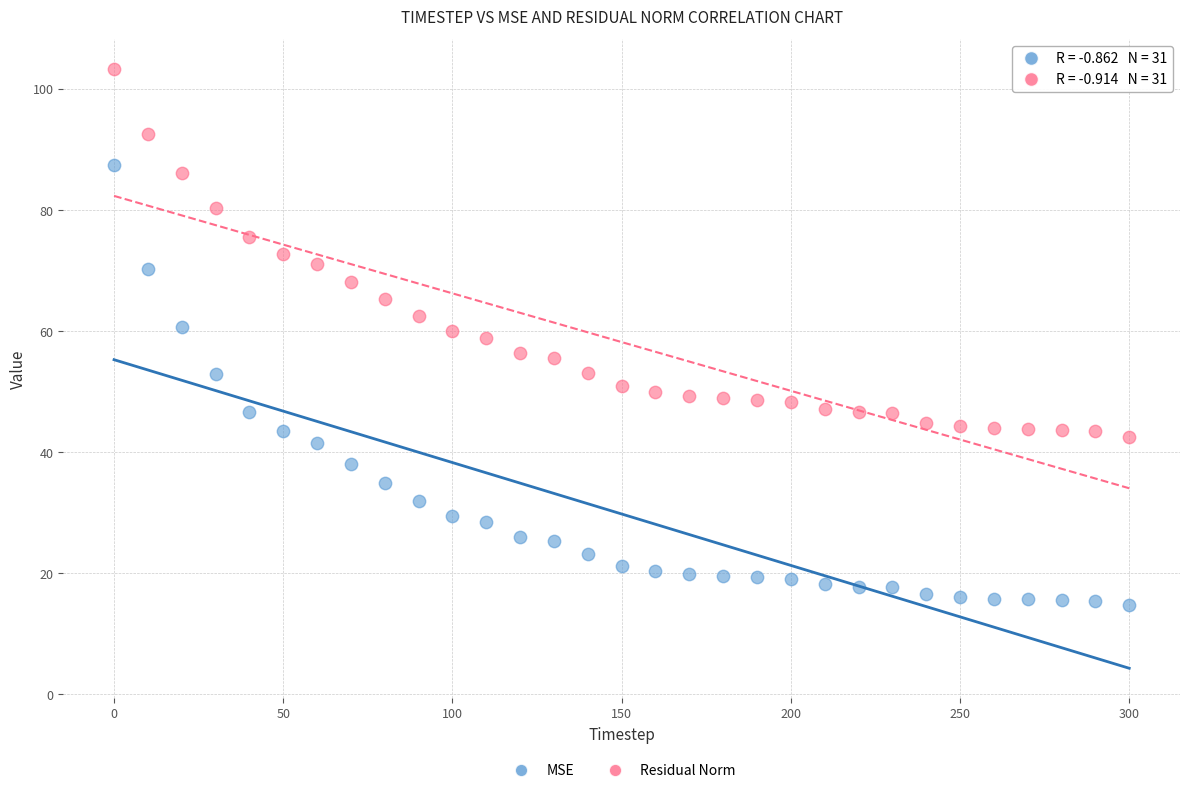

Which series contains the lowest Y value?

MSE